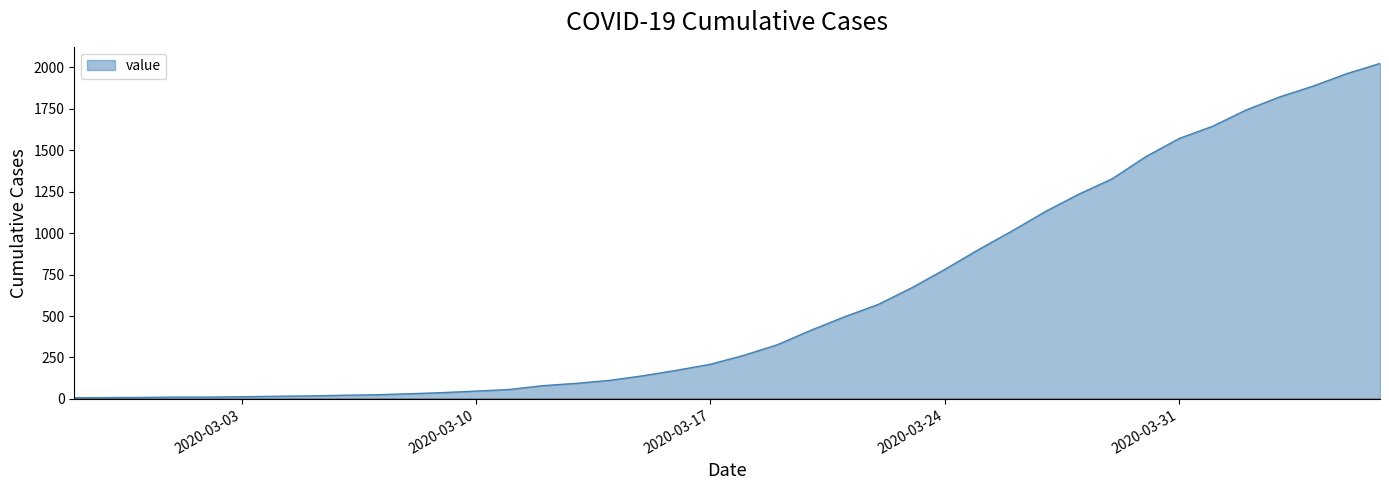

Does the chart have visible grid lines?

No